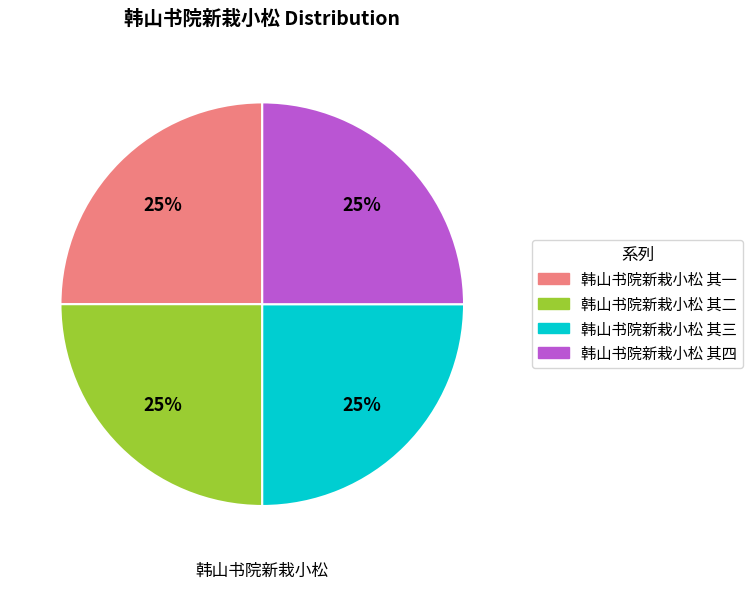

Count the number of slices in the pie.

4